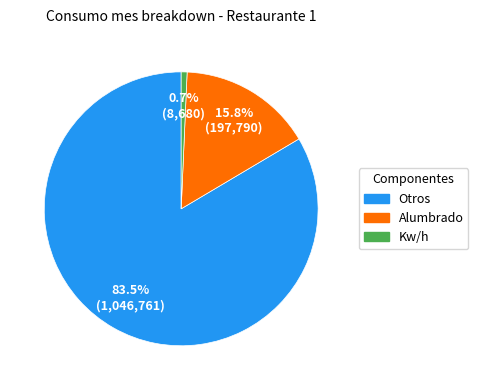

To the nearest percent, what is the difference between the Alumbrado and Otros slice percentages?

68%